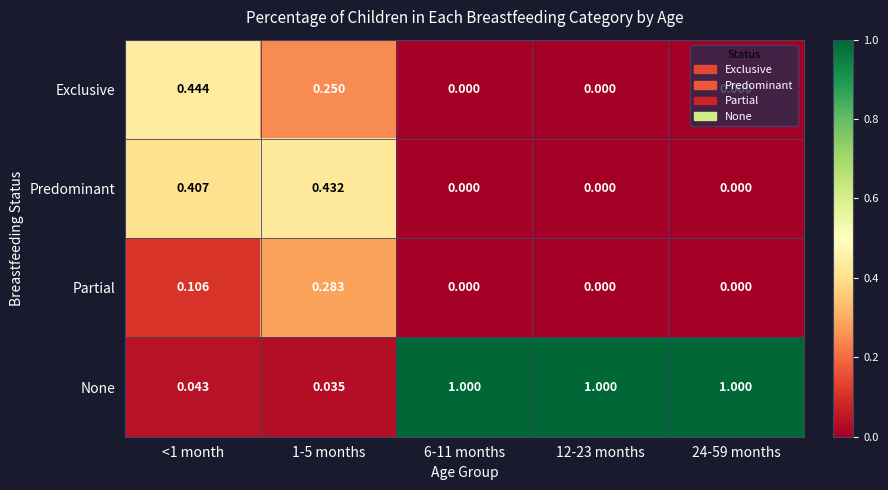

Rank the series by their maximum value, from highest to lowest.

None, Exclusive, Predominant, Partial